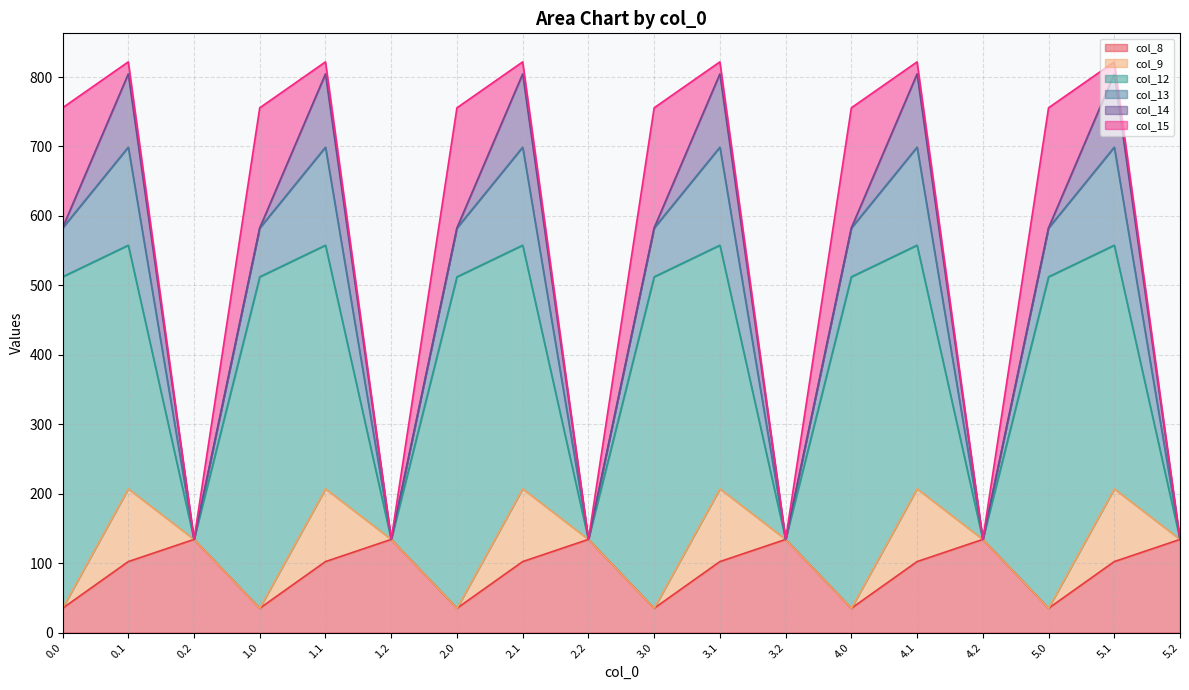

How many distinct data groups are displayed?

6